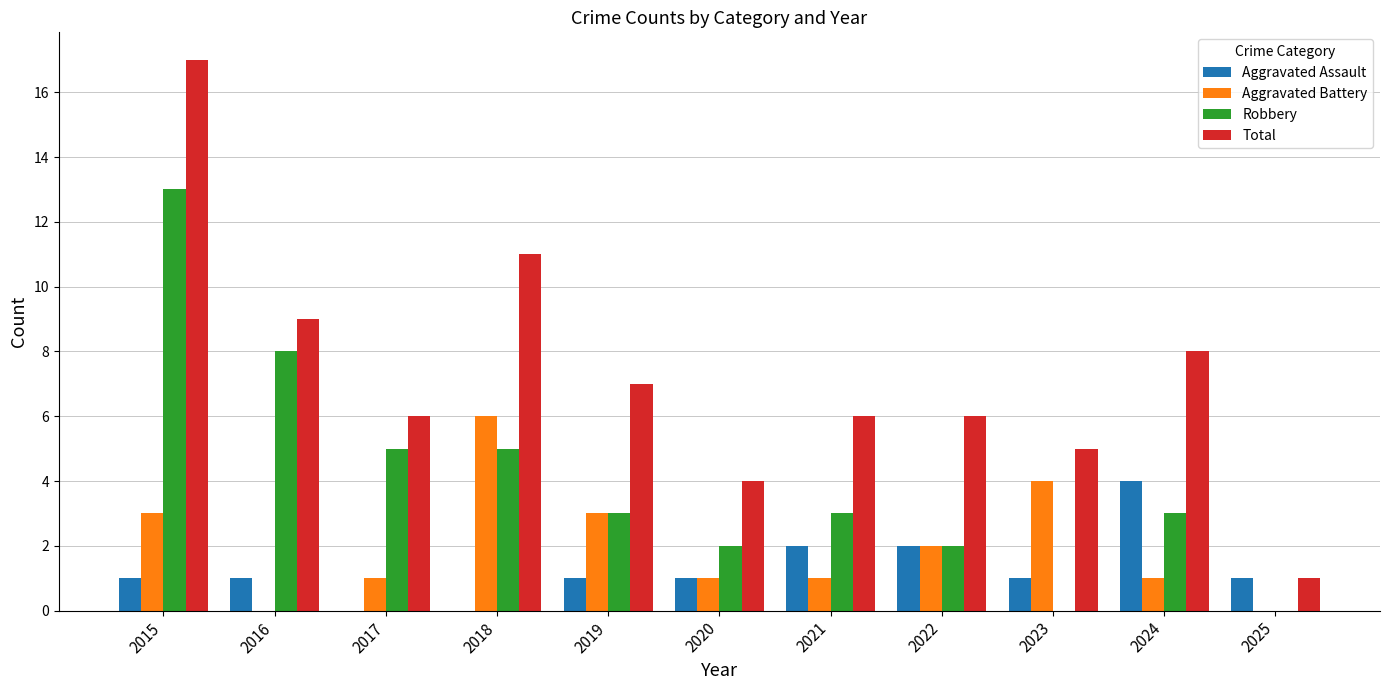

Reading left to right, what are all the values shown in this chart?

Aggravated Assault: 1	1	0	0	1	1	2	2	1	4	1
Aggravated Battery: 3	0	1	6	3	1	1	2	4	1	0
Robbery: 13	8	5	5	3	2	3	2	0	3	0
Total: 17	9	6	11	7	4	6	6	5	8	1